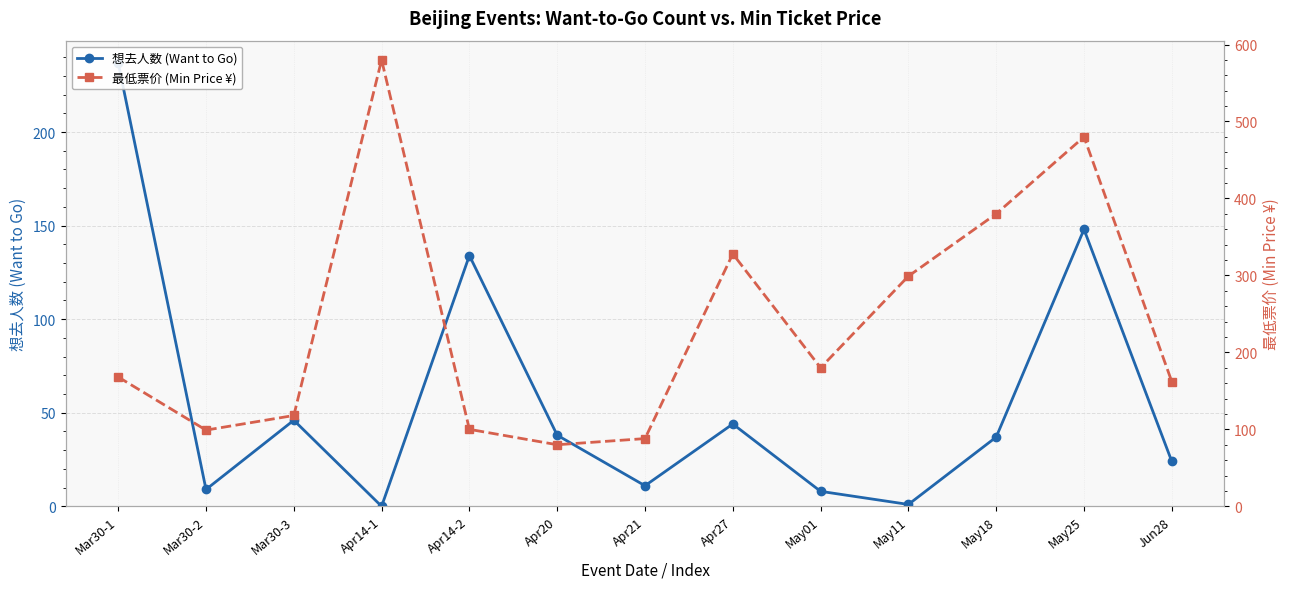

Which series has the widest spread of values?

最低票价 (Min Price ¥)